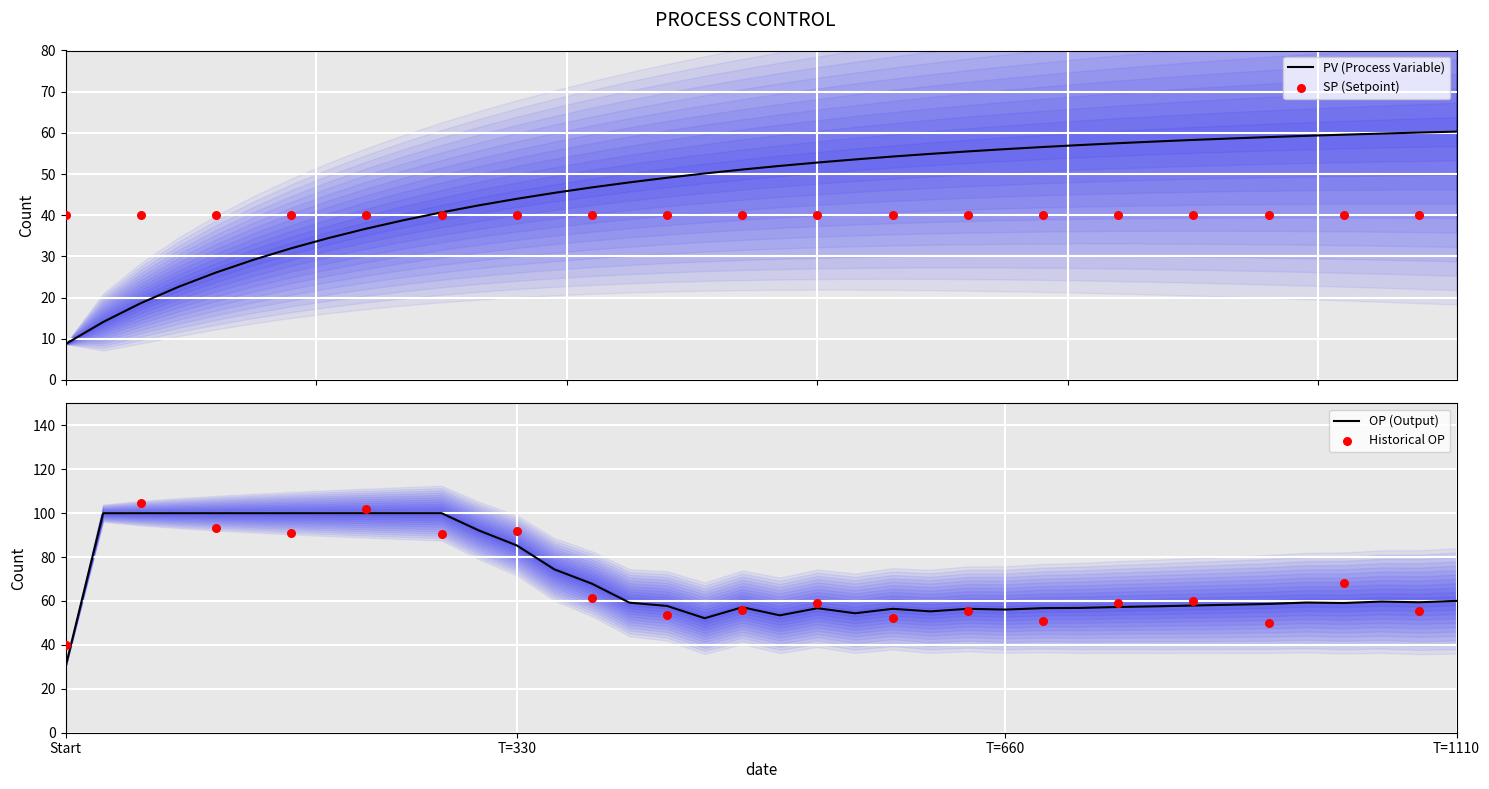

Is the value of OP at 9 greater than the value of PV at Start?

Yes